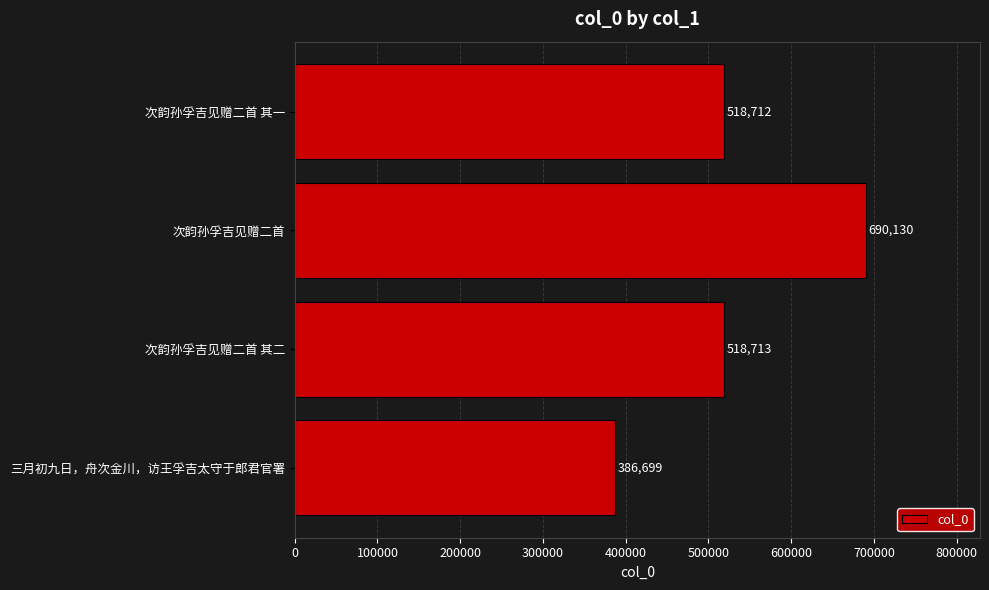

Rank the categories by value from lowest to highest.

三月初九日，舟次金川，访王孚吉太守于郎君官署, 次韵孙孚吉见赠二首 其一, 次韵孙孚吉见赠二首 其二, 次韵孙孚吉见赠二首